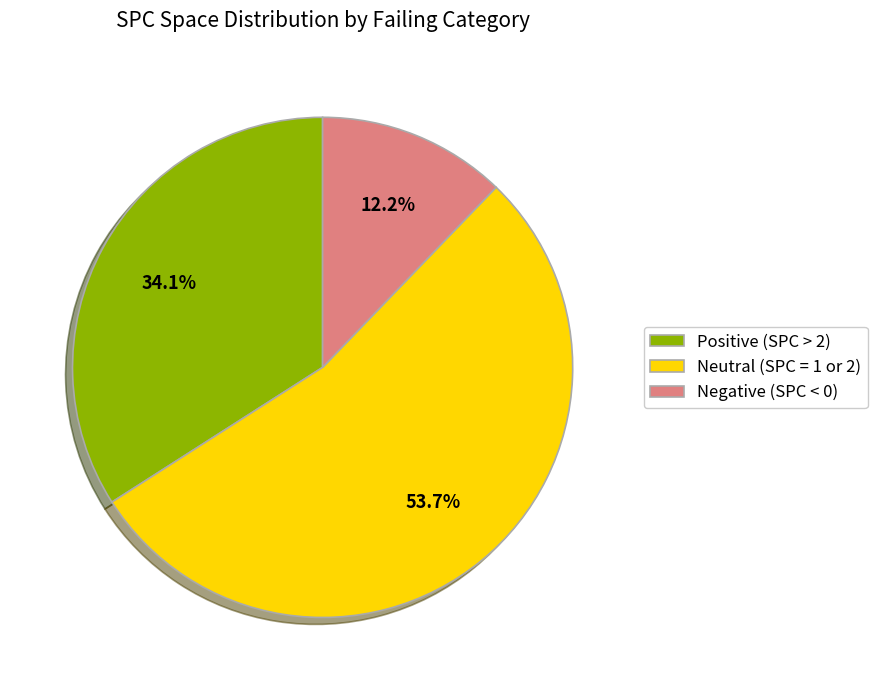

Count the number of slices in the pie.

3